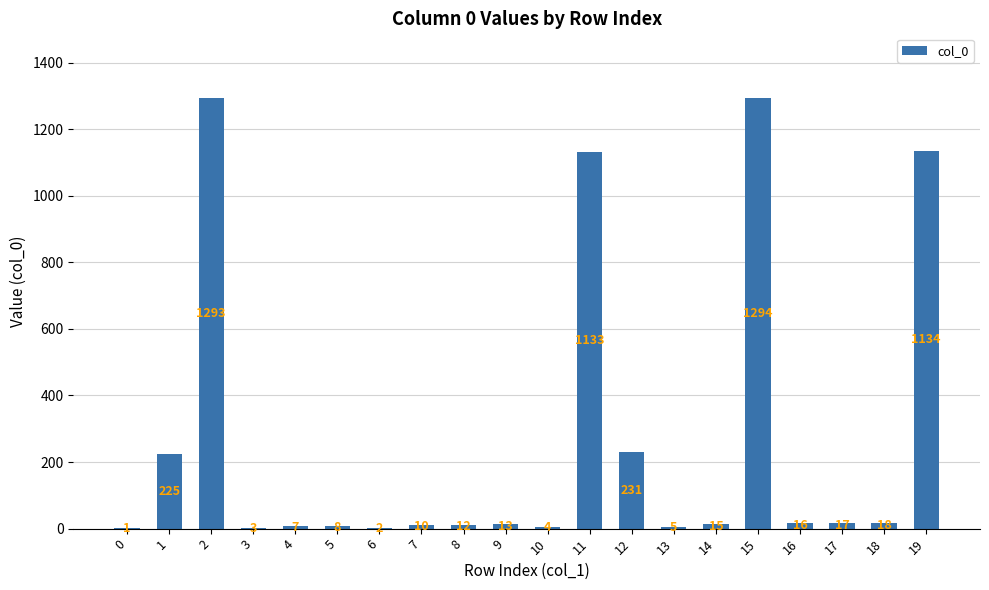

Reading left to right, extract all data points from this chart.

0=1	1=225	2=1293	3=3	4=7	5=8	6=2	7=10	8=12	9=13	10=4	11=1133	12=231	13=5	14=15	15=1294	16=16	17=17	18=18	19=1134